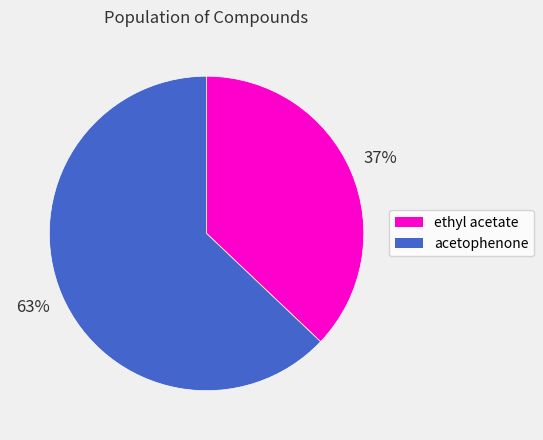

Combined, do ethyl acetate and acetophenone account for over 50%?

Yes